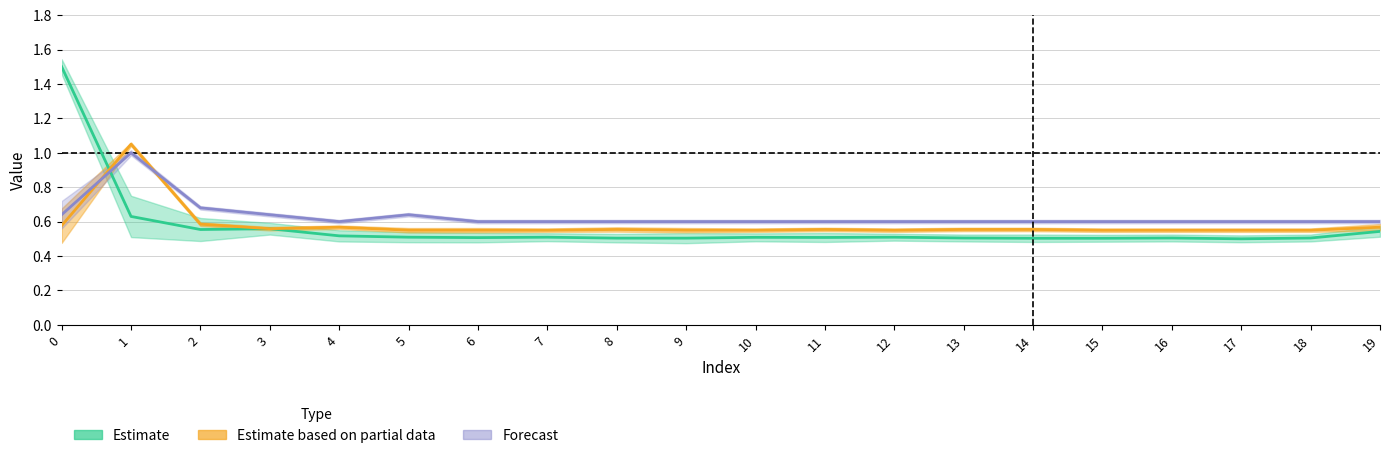

True or false: Estimate based on partial data has a value of 0.6 at 2.

True